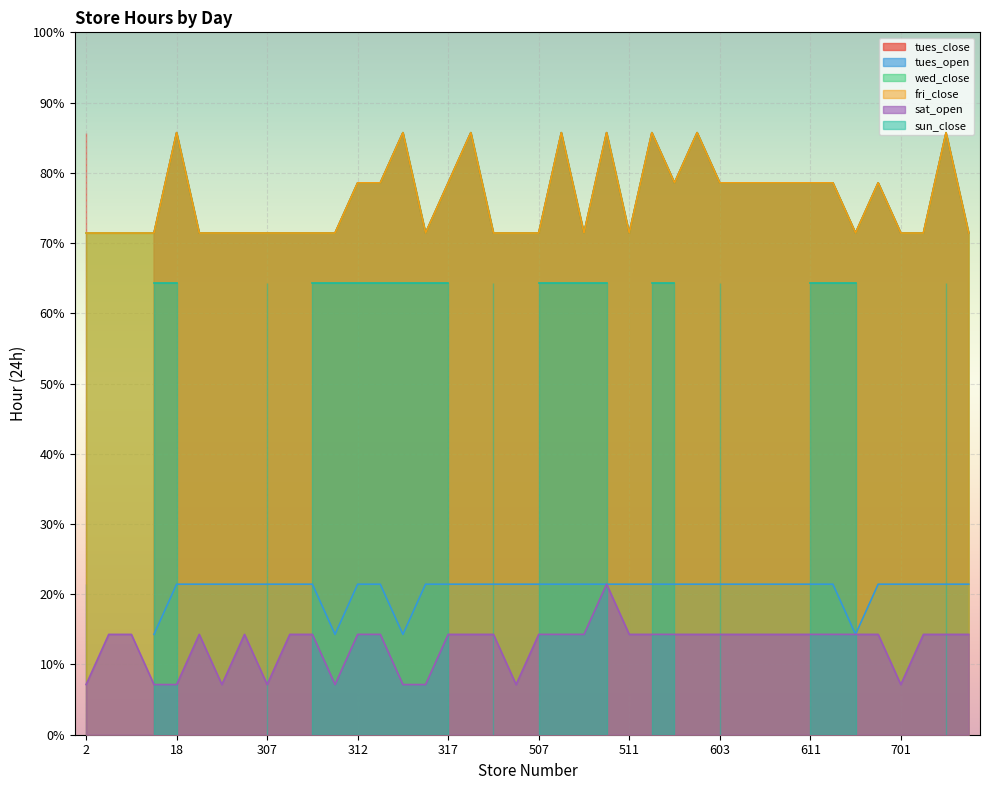

What is the average value of the sat_open series?

12.7